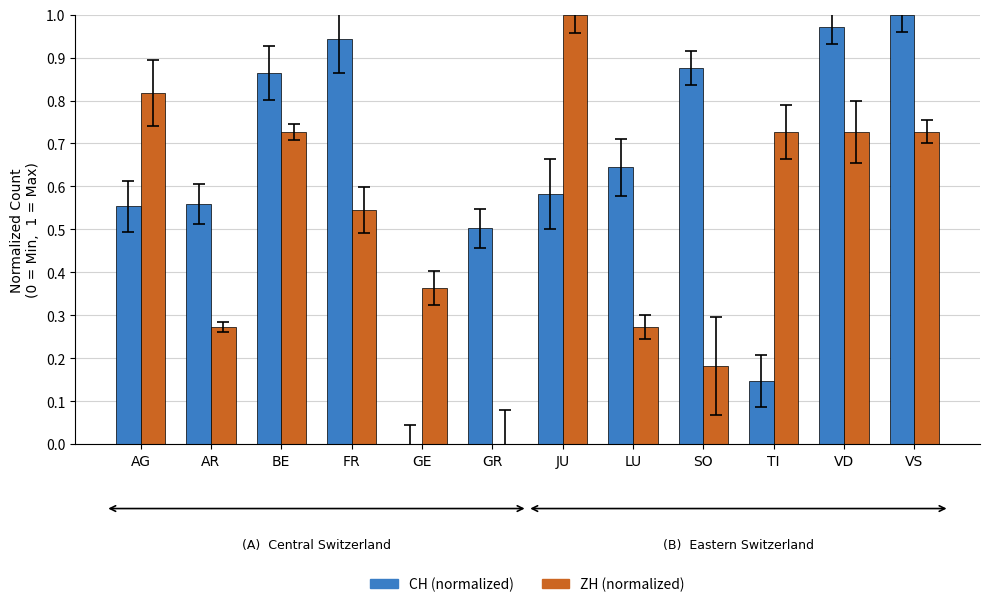

Is the value of CH (normalized) at AG greater than the value of ZH (normalized) at GR?

Yes